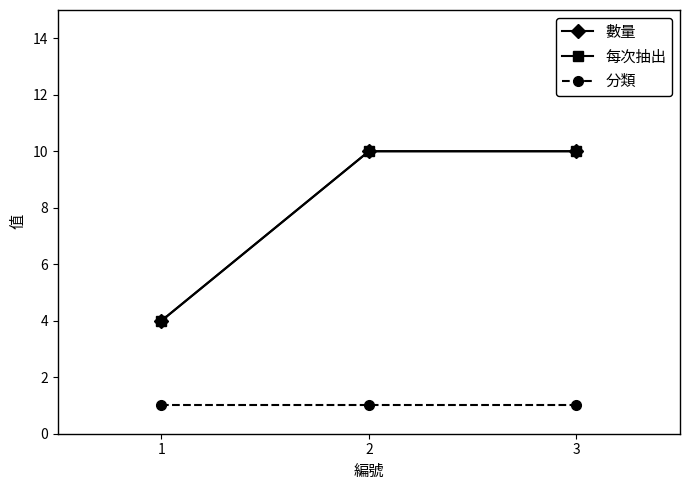

At which category is the sum across all series the highest?

2